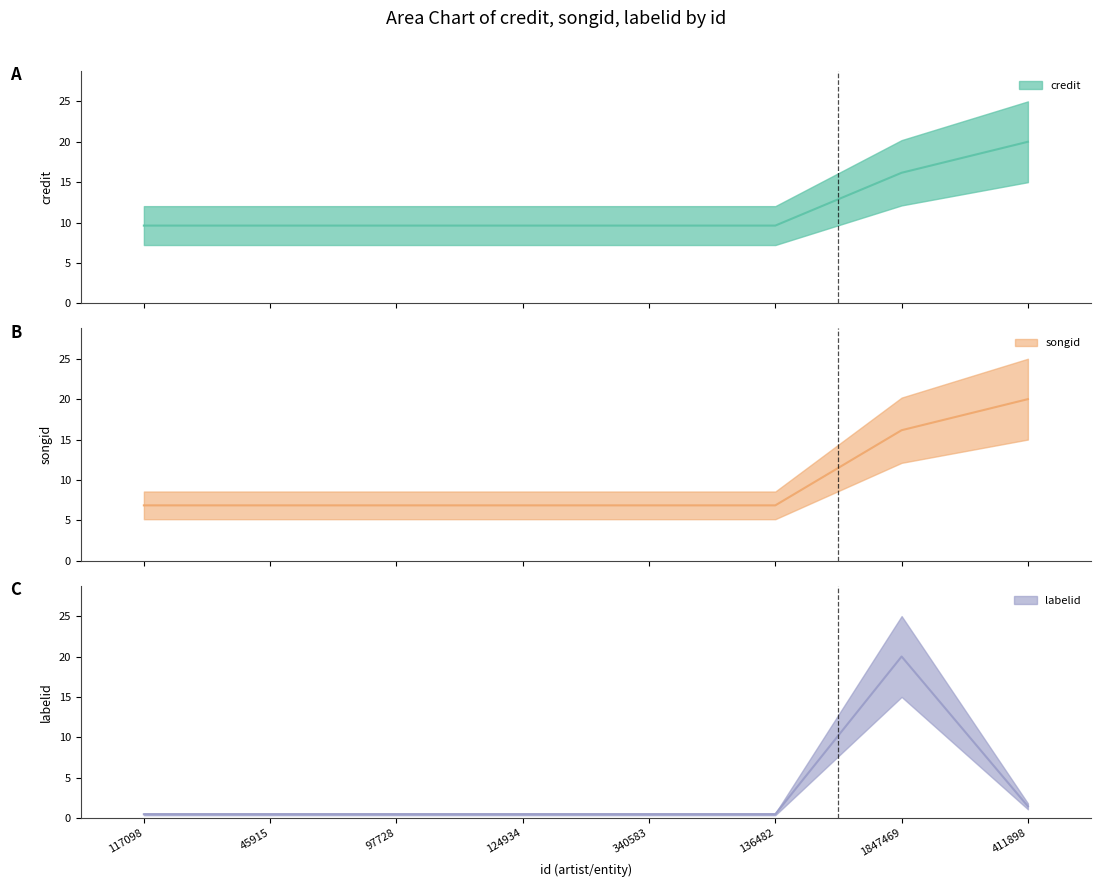

Rank the series by their maximum value, from lowest to highest.

credit, songid, labelid